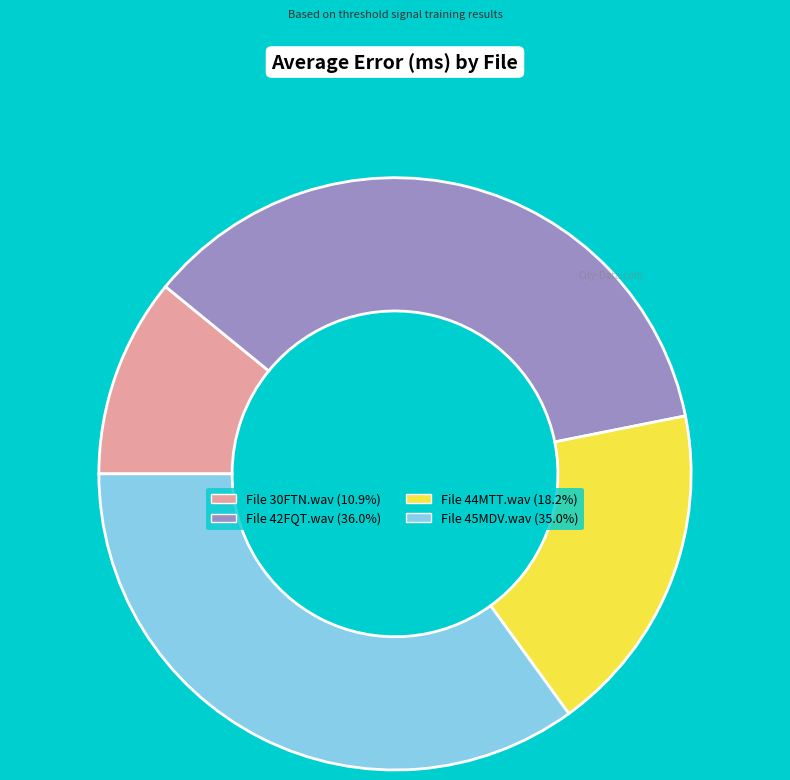

Do File 44MTT.wav (18.2%) and File 42FQT.wav (36.0%) together represent more than half of the pie?

Yes